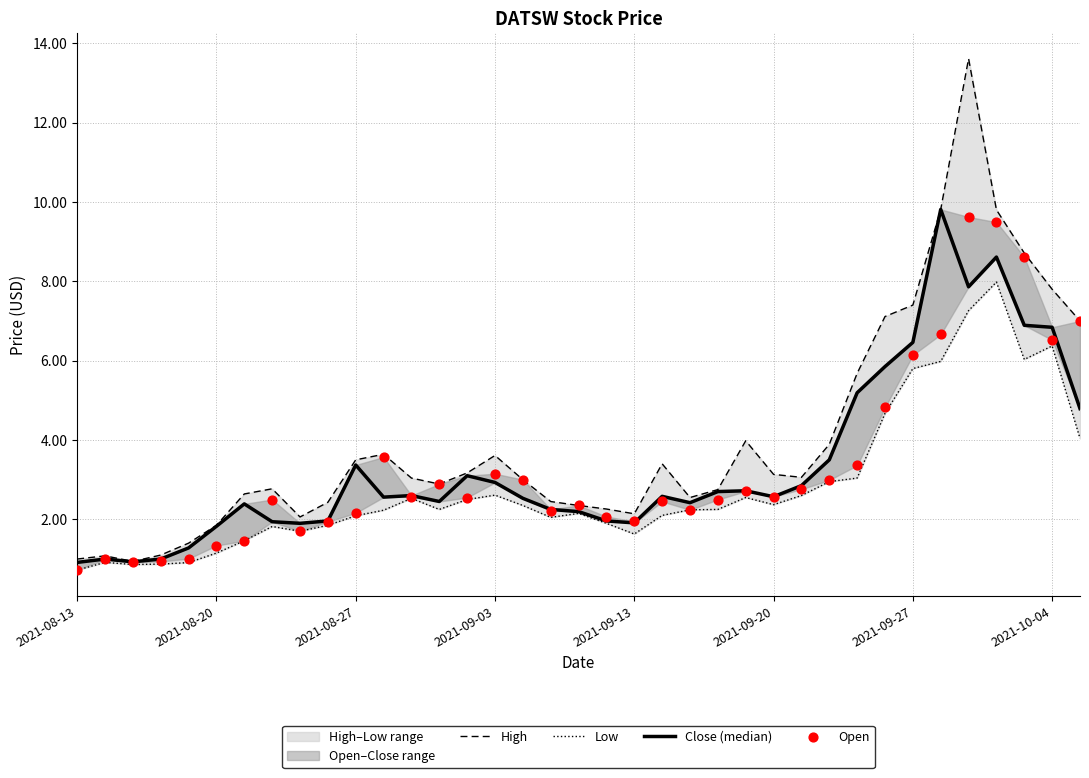

At how many categories does at least one series exceed 10?

1